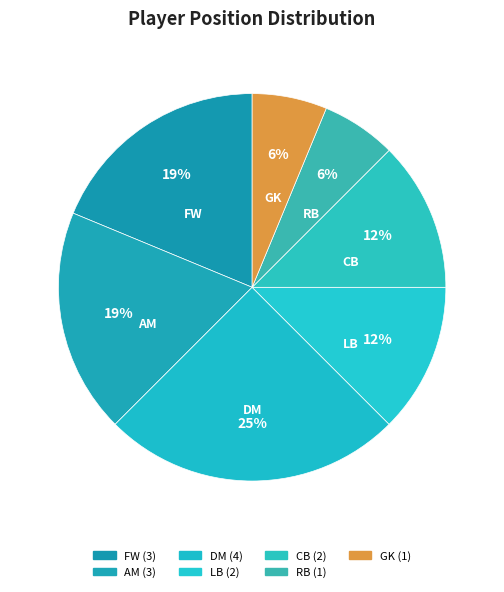

Is there any slice that represents more than half of the pie?

No